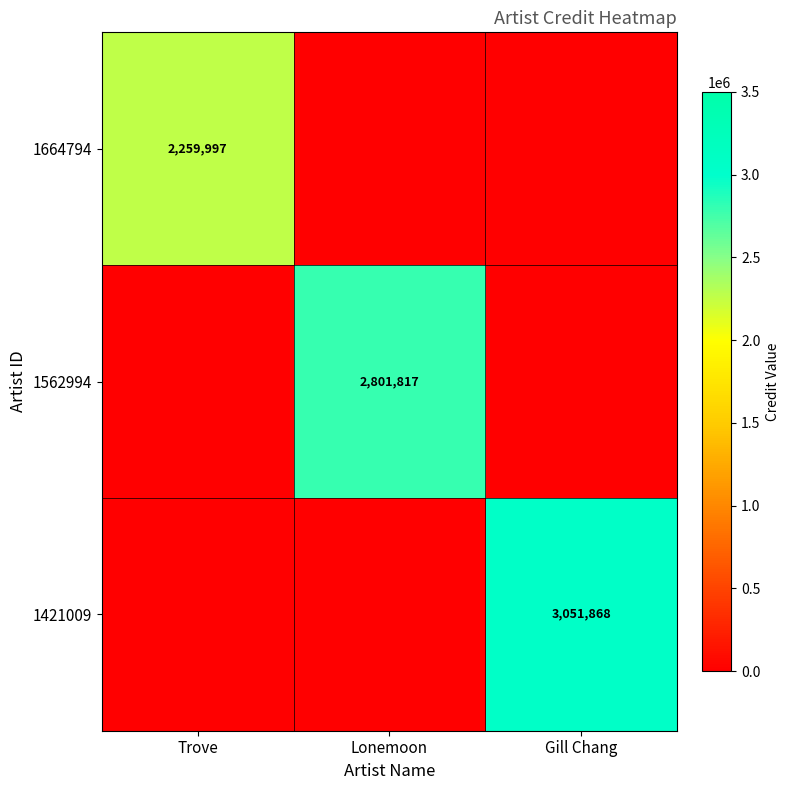

True or false: 1562994 has a value of 2801817 at Lonemoon.

True